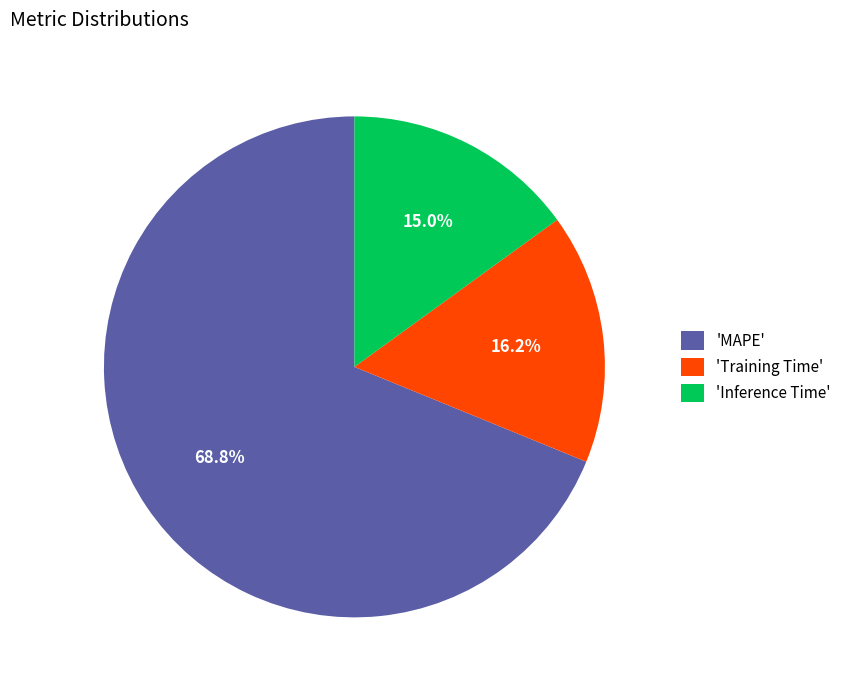

To the nearest percent, what is the difference between the largest and smallest slice percentages?

54%